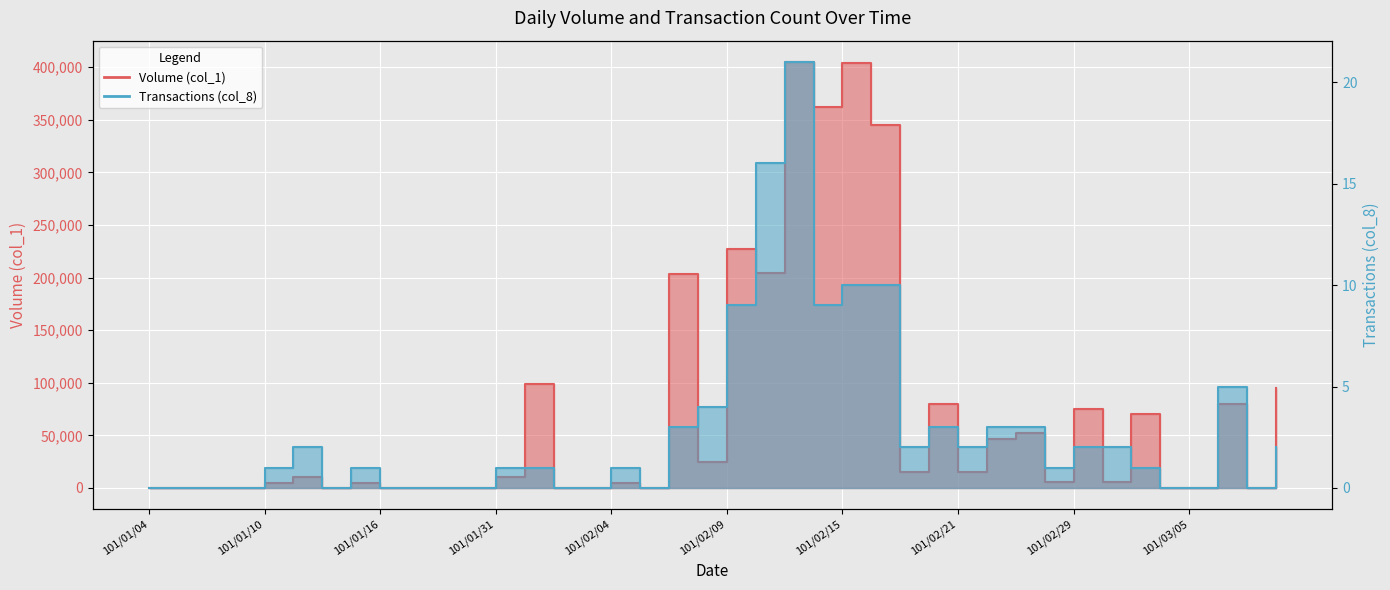

In Volume (col_1), how many points are lower than both neighbors (excluding endpoints)?

10